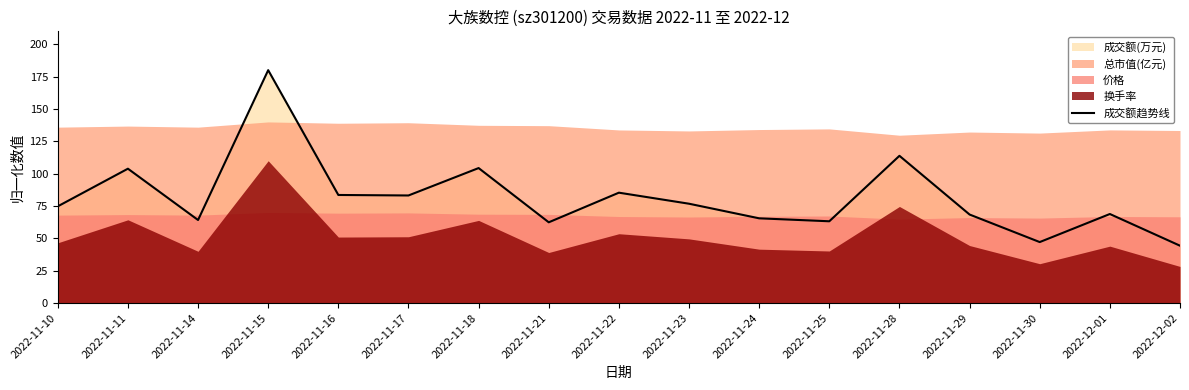

Rank the categories by value from lowest to highest.

2022-12-02, 2022-11-30, 2022-11-21, 2022-11-25, 2022-11-14, 2022-11-24, 2022-11-29, 2022-12-01, 2022-11-10, 2022-11-23, 2022-11-17, 2022-11-16, 2022-11-22, 2022-11-11, 2022-11-18, 2022-11-28, 2022-11-15